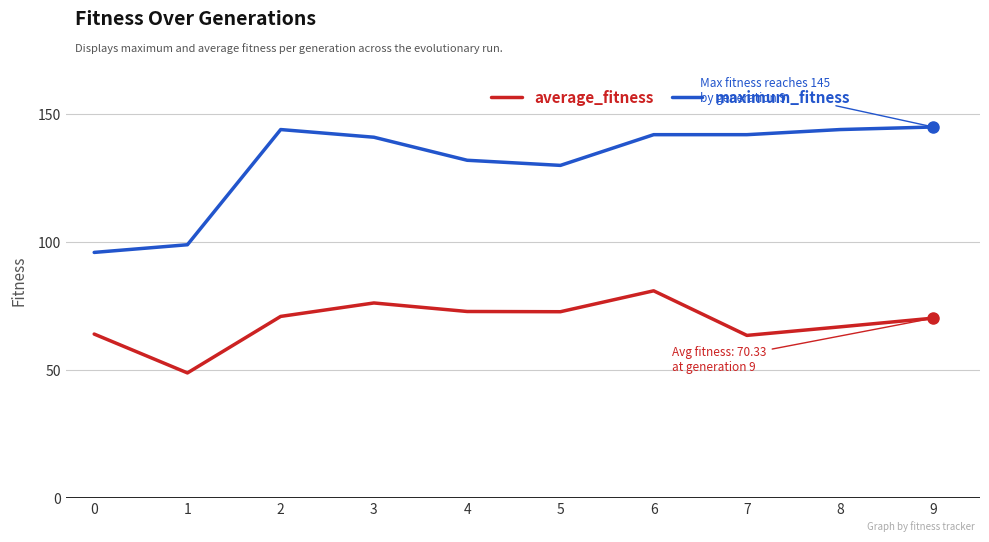

Where is the first local maximum for average_fitness?

3